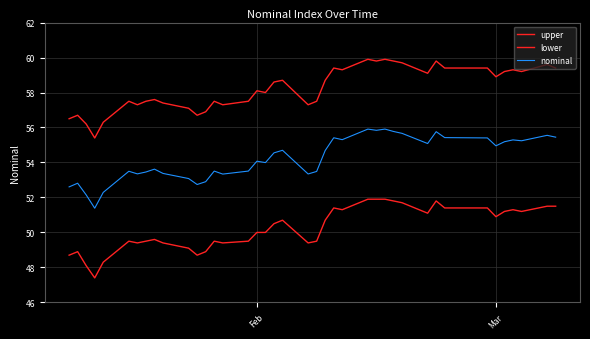

Is this an area chart (filled region under the line)?

No